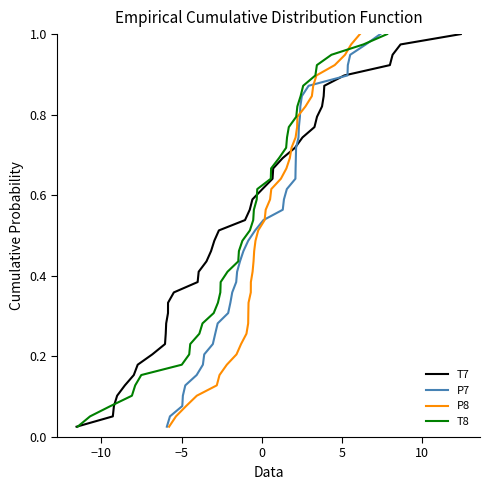

What is the value of the T8 point at the 11th from the left?

0.2